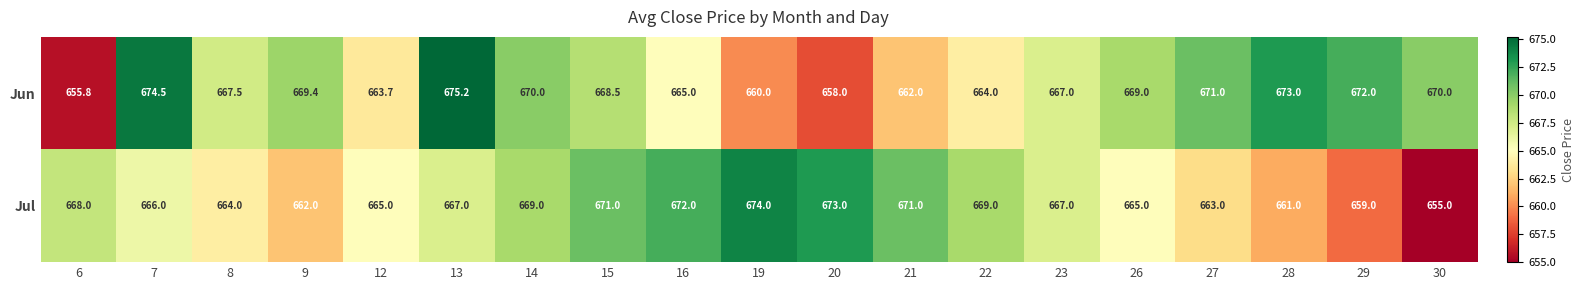

What is the sum of the Jun values at 22 and 16?

1329.0